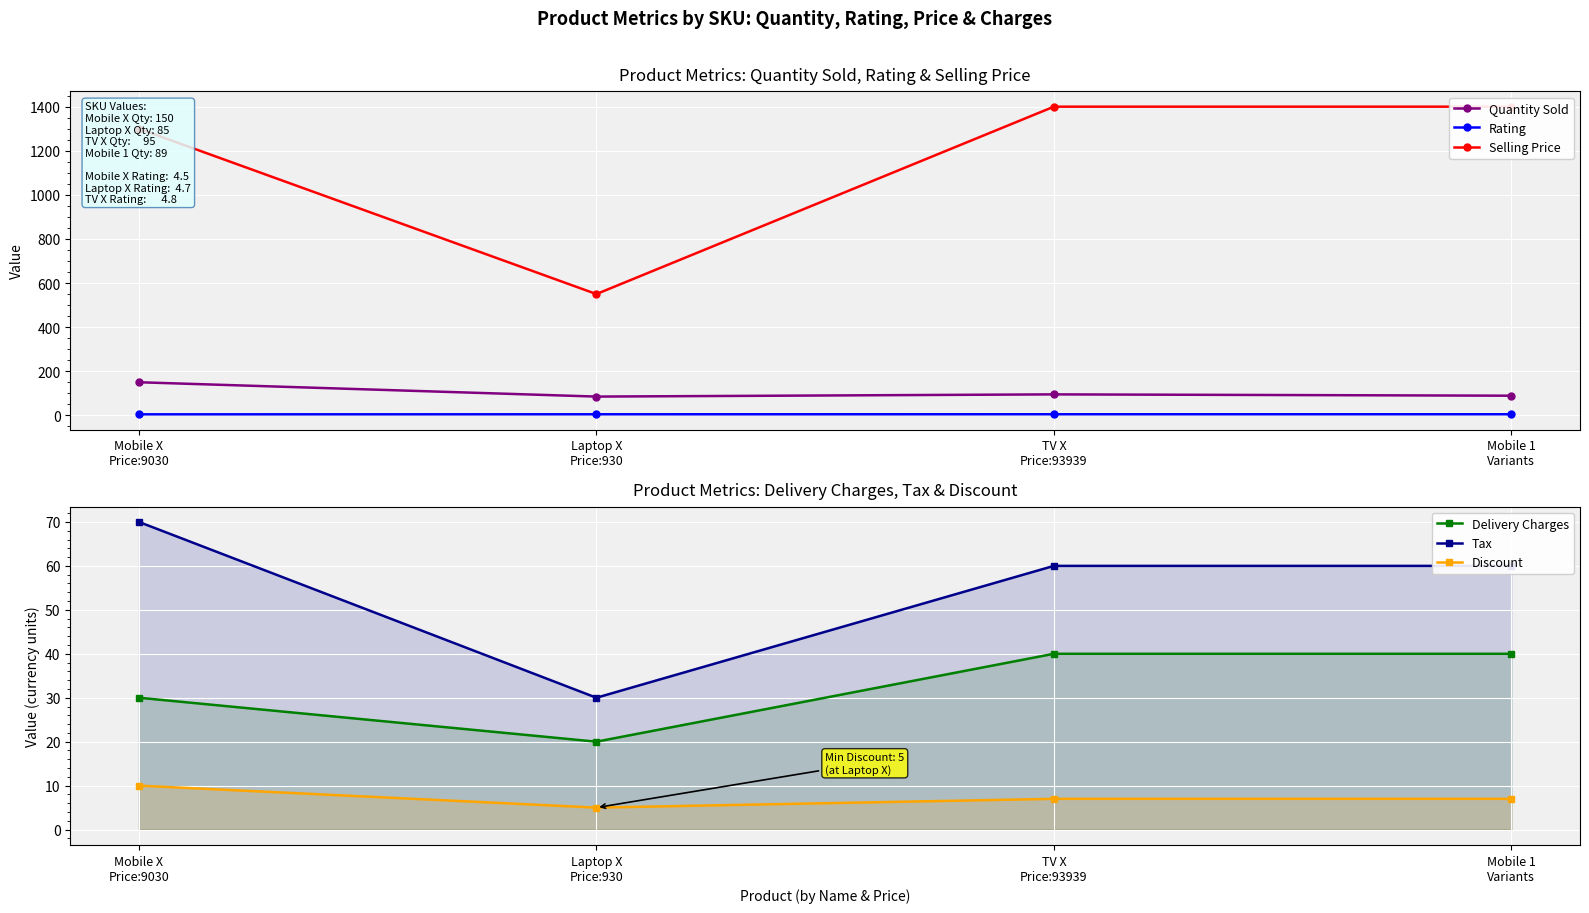

List the series in order of their peak value, highest first.

Selling Price, Quantity Sold, Tax, Delivery Charges, Discount, Rating